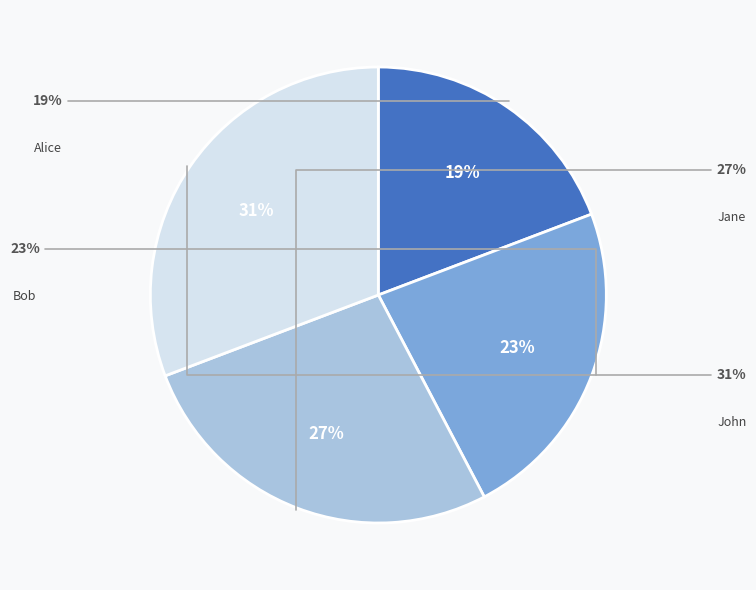

Between Alice and Jane, which is larger?

Jane